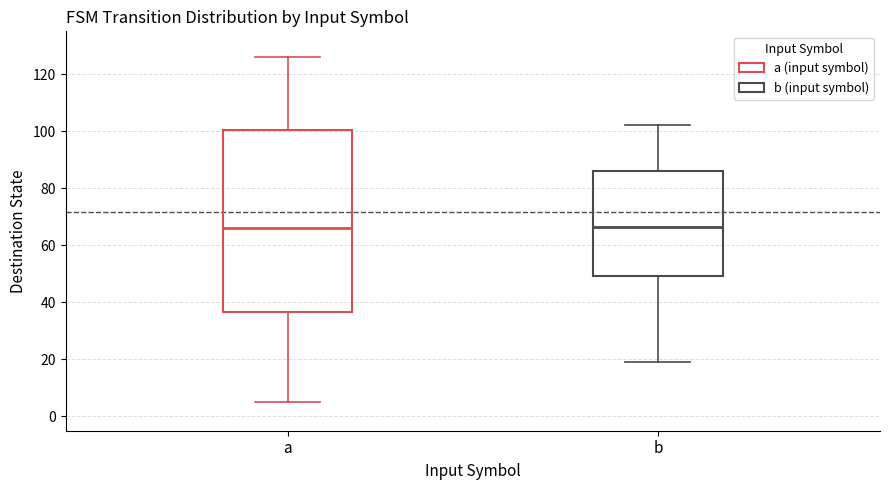

Where does the lower whisker of the box for b end on the y-axis? The values are not printed on the chart, so give them approximately, as read against the axis.

20